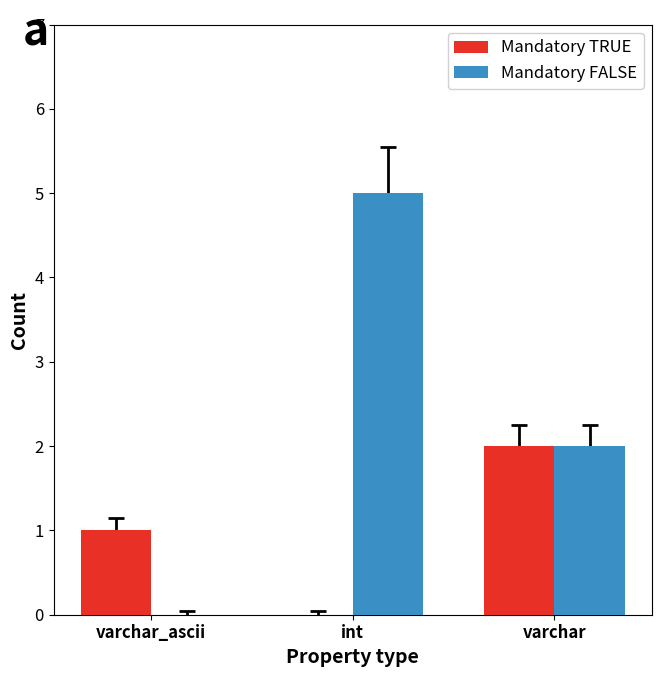

What are all the series names shown in the legend?

Mandatory TRUE, Mandatory FALSE